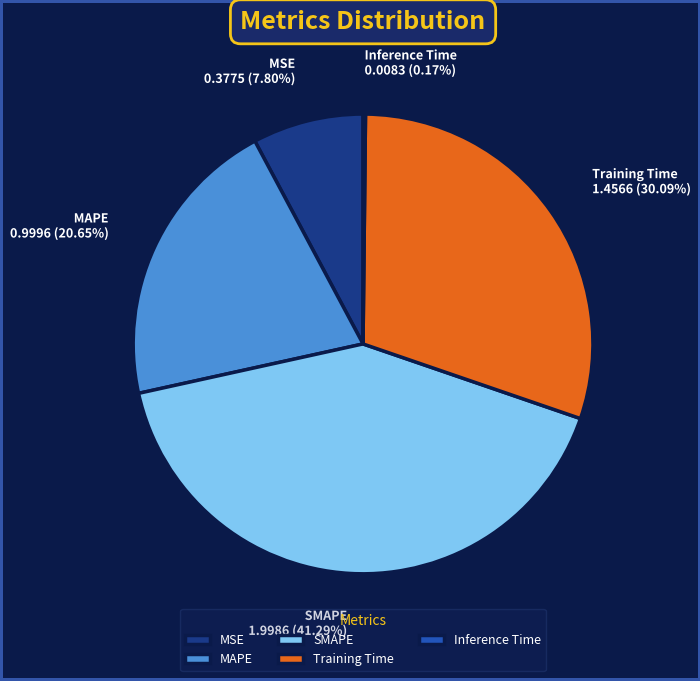

Does SMAPE 1.9986 (41.29%) represent more than half of the total?

No